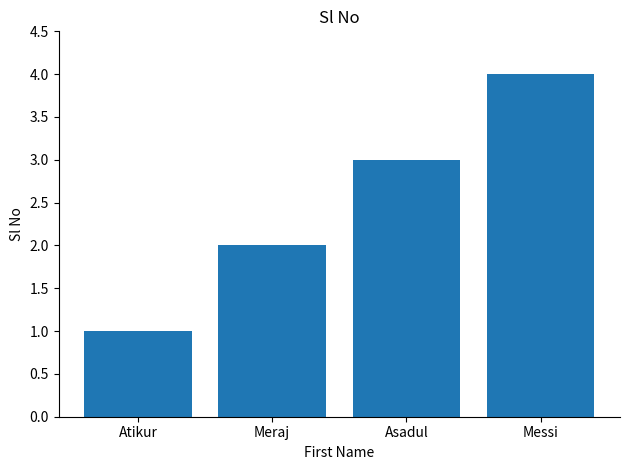

How many data points are less than 3?

2